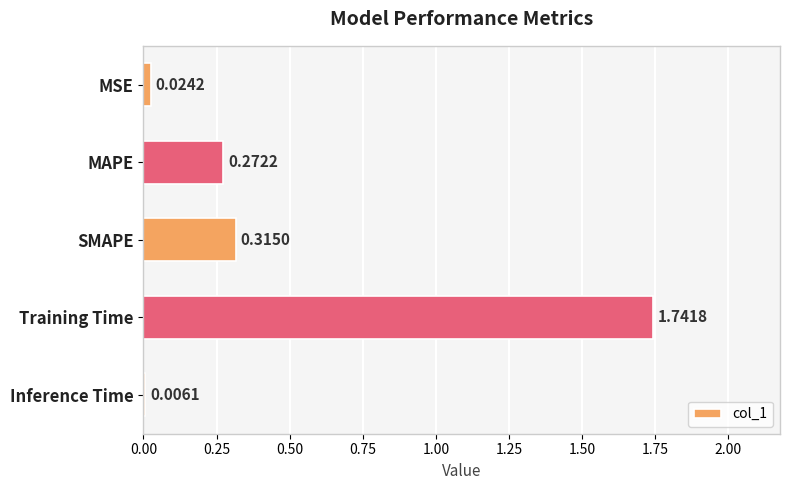

Which category has the highest value across all series?

Training Time